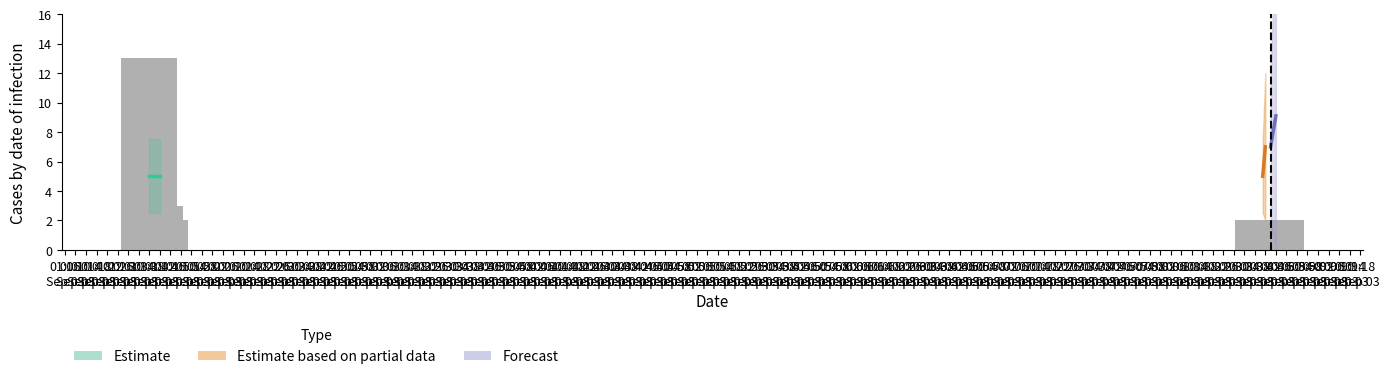

What is the difference between the maximum and minimum values?

12